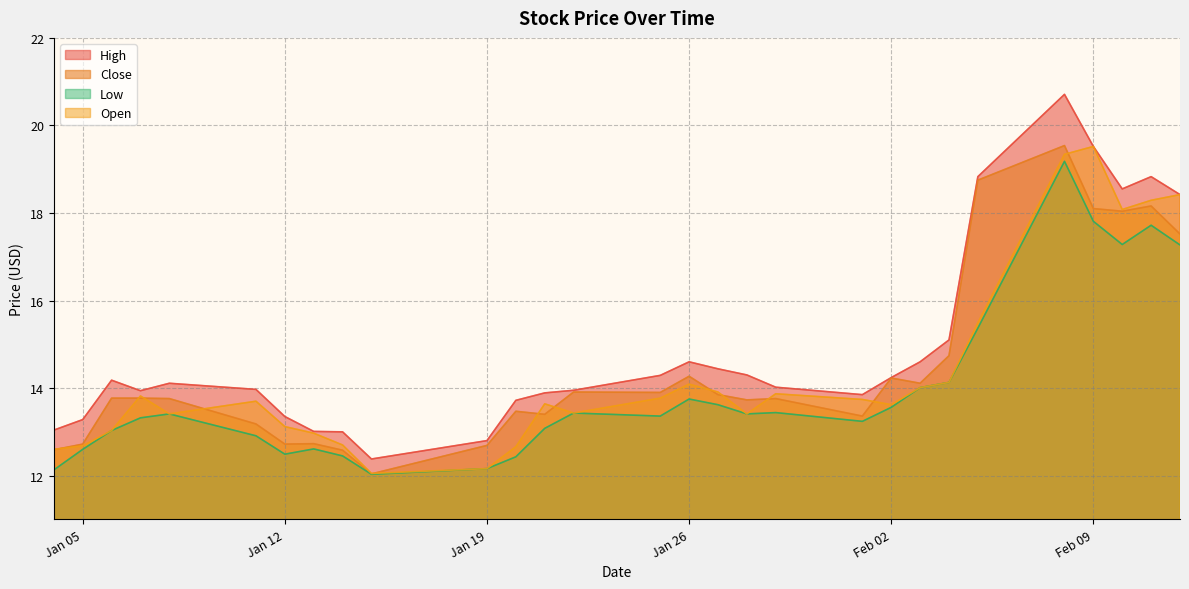

At which category is the sum across all series the highest?

2021-02-08